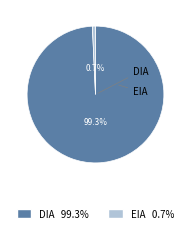

To the nearest percent, what is the average slice percentage?

50%